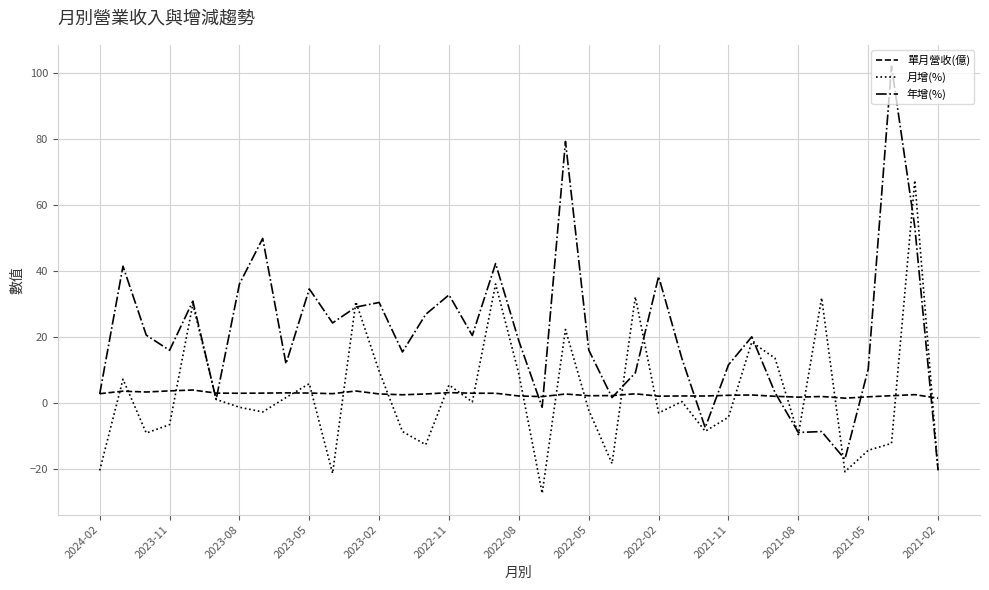

What is the maximum value shown in the chart?

102.2